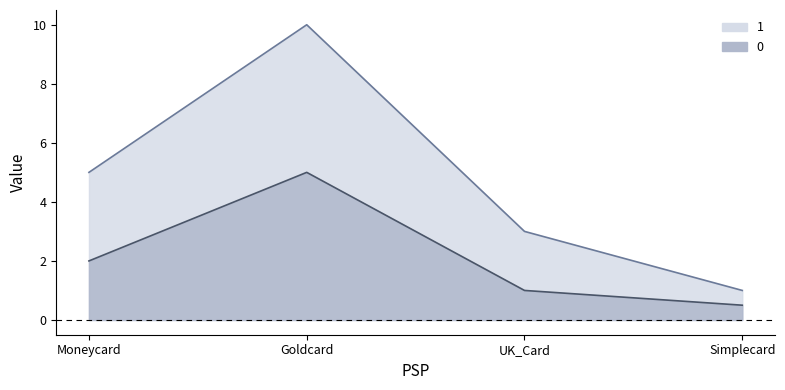

How many lines are shown in the chart?

2